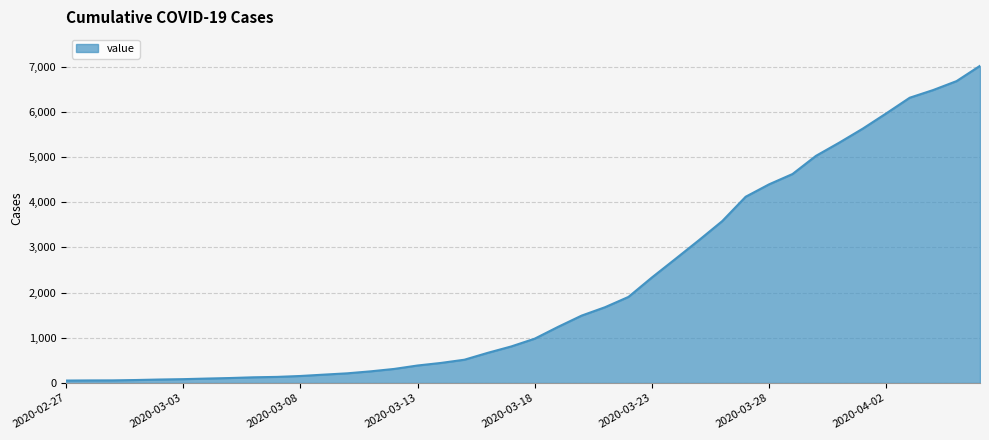

What is the maximum value shown in the chart?

7018